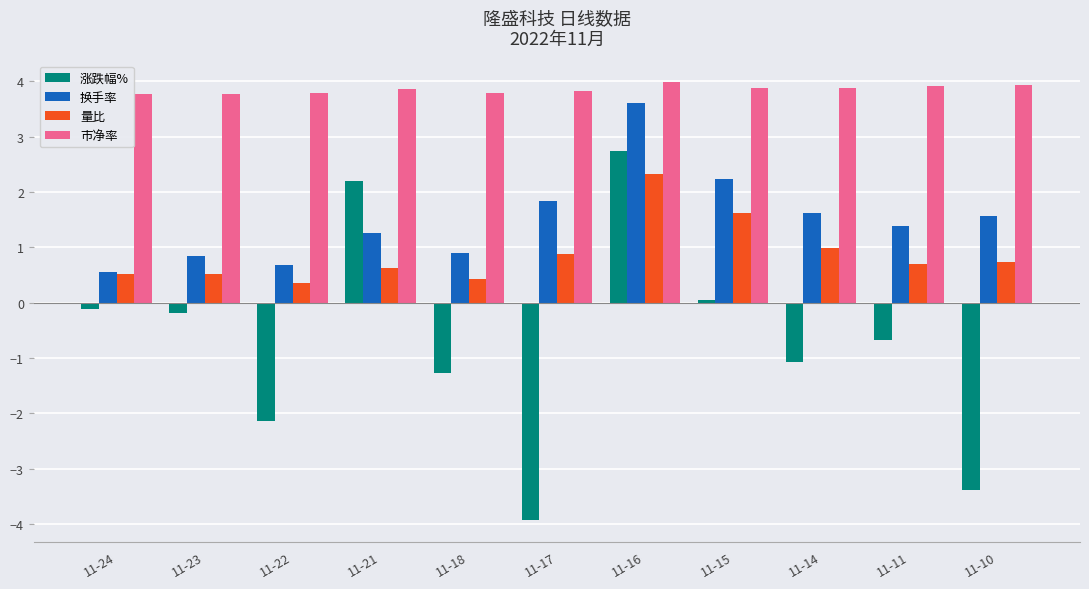

What is the value of the 市净率 bar at the 3rd from the left?

3.8